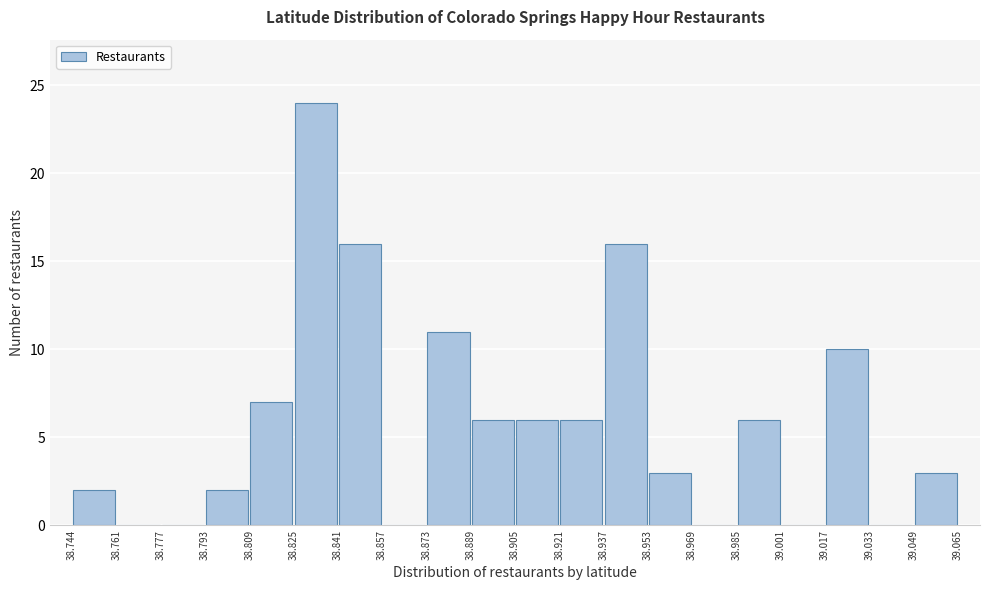

Reading left to right, transcribe this chart: for each bar, give the range it covers on the x-axis and its height. The values are not printed on the chart, so give them approximately, as read against the axis.

38.744 to 38.761: 2
38.761 to 38.777: 0
38.777 to 38.793: 0
38.793 to 38.809: 2
38.809 to 38.825: 7
38.825 to 38.841: 24
38.841 to 38.857: 16
38.857 to 38.873: 0
38.873 to 38.889: 11
38.889 to 38.905: 6
38.905 to 38.921: 6
38.921 to 38.937: 6
38.937 to 38.953: 16
38.953 to 38.969: 3
38.969 to 38.985: 0
38.985 to 39.001: 6
39.001 to 39.017: 0
39.017 to 39.033: 10
39.033 to 39.049: 0
39.049 to 39.065: 3